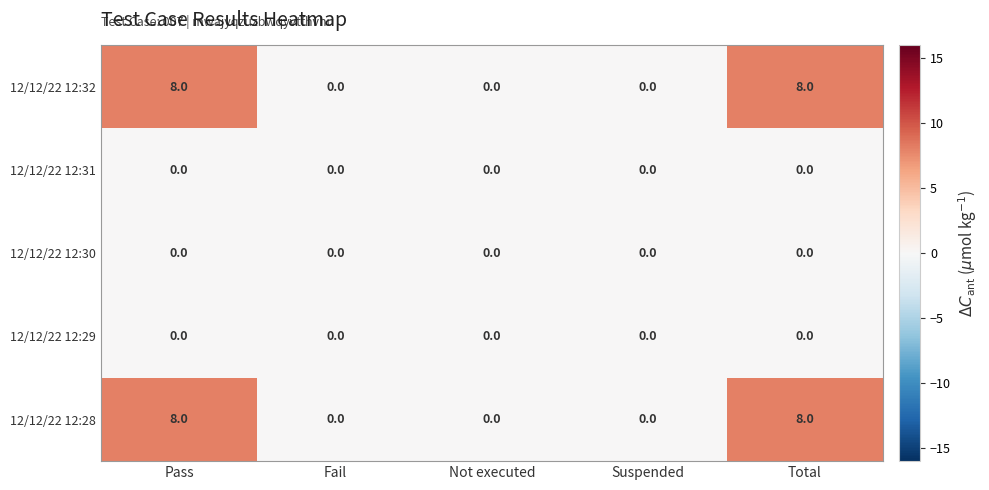

What is the difference between the 12/12/22 12:28 values at Total and Fail?

8